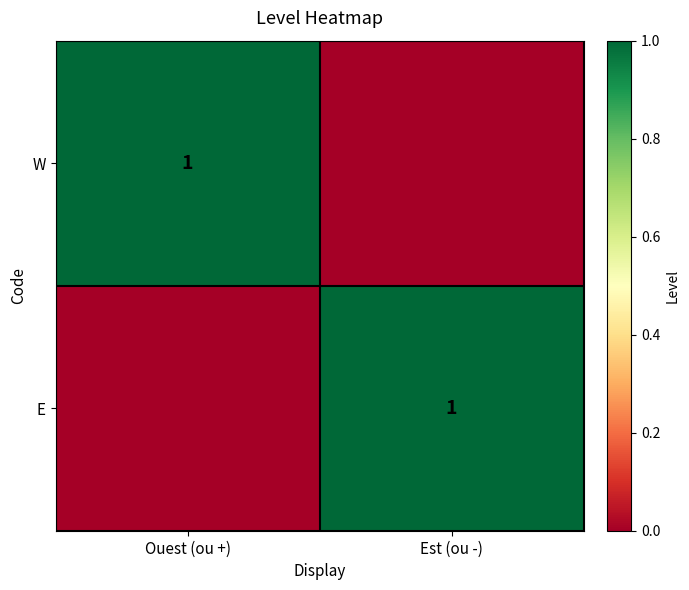

At which category is the sum across all series the highest?

Ouest (ou +)